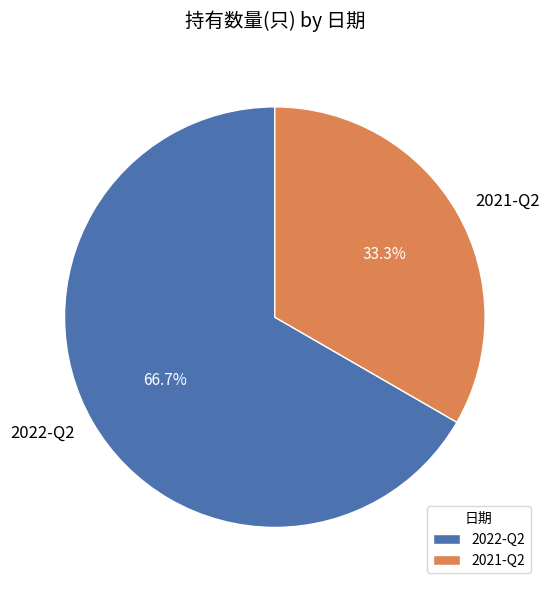

Is 2022-Q2 the majority of the pie?

Yes